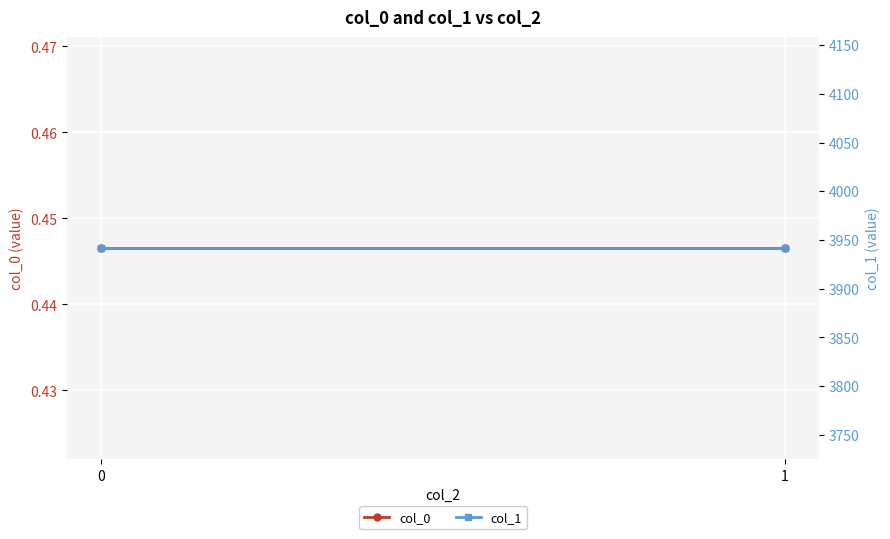

Between 1 and 0, which is larger?

1